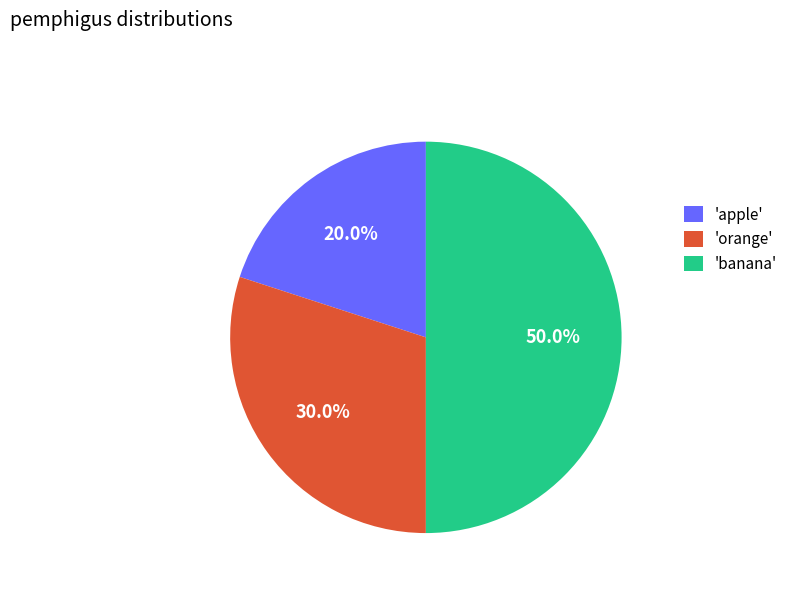

Which has a higher value, 'orange' or 'apple'?

'orange'